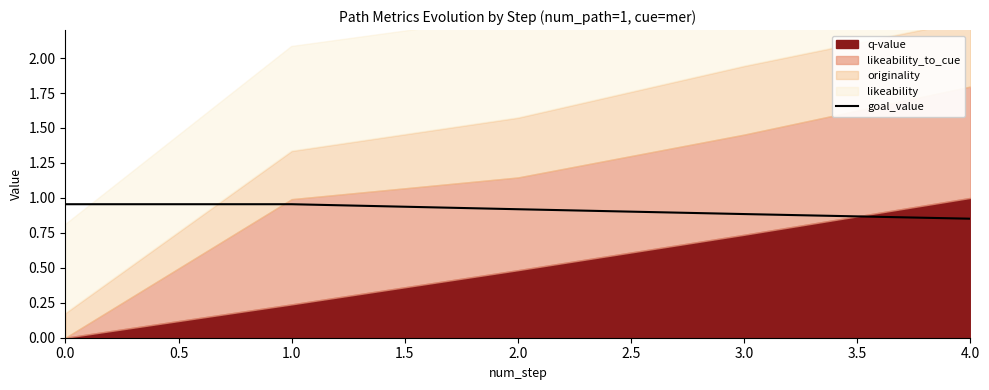

Is it true that goal_value equals 1.3 at 3.0?

False